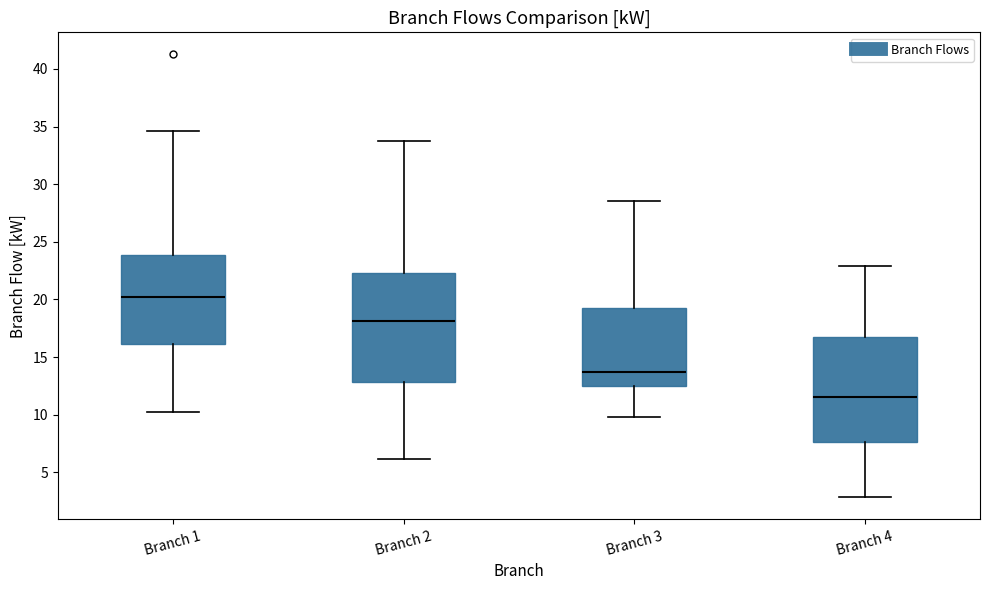

Reading left to right, transcribe this box plot: for each box, give where its median line is, the range the box spans, and where its two whiskers end, as read against the y-axis. The values are not printed on the chart, so give them approximately, as read against the axis.

Branch 1: median 20.0, box 16.0 to 24.0, whiskers 10.0 to 34.5
Branch 2: median 18.0, box 13.0 to 22.5, whiskers 6.0 to 33.5
Branch 3: median 13.5, box 12.5 to 19.5, whiskers 10.0 to 28.5
Branch 4: median 11.5, box 7.5 to 17.0, whiskers 3.0 to 23.0